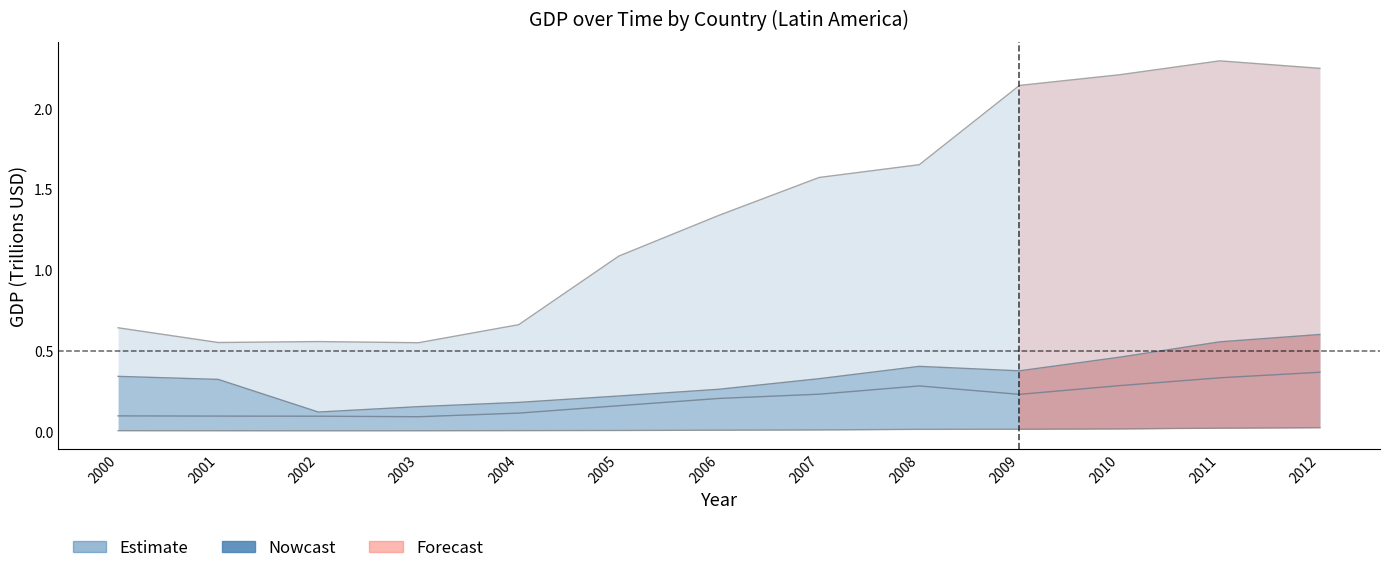

How many interior local valleys does the colombia series have?

2